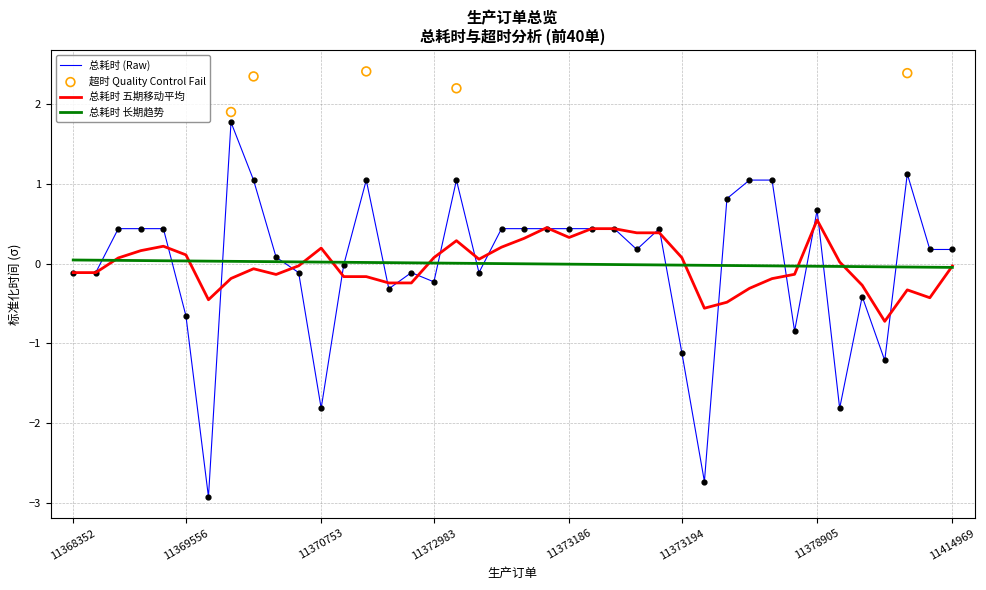

Which has a higher value, 11370672 or 11414947?

11370672